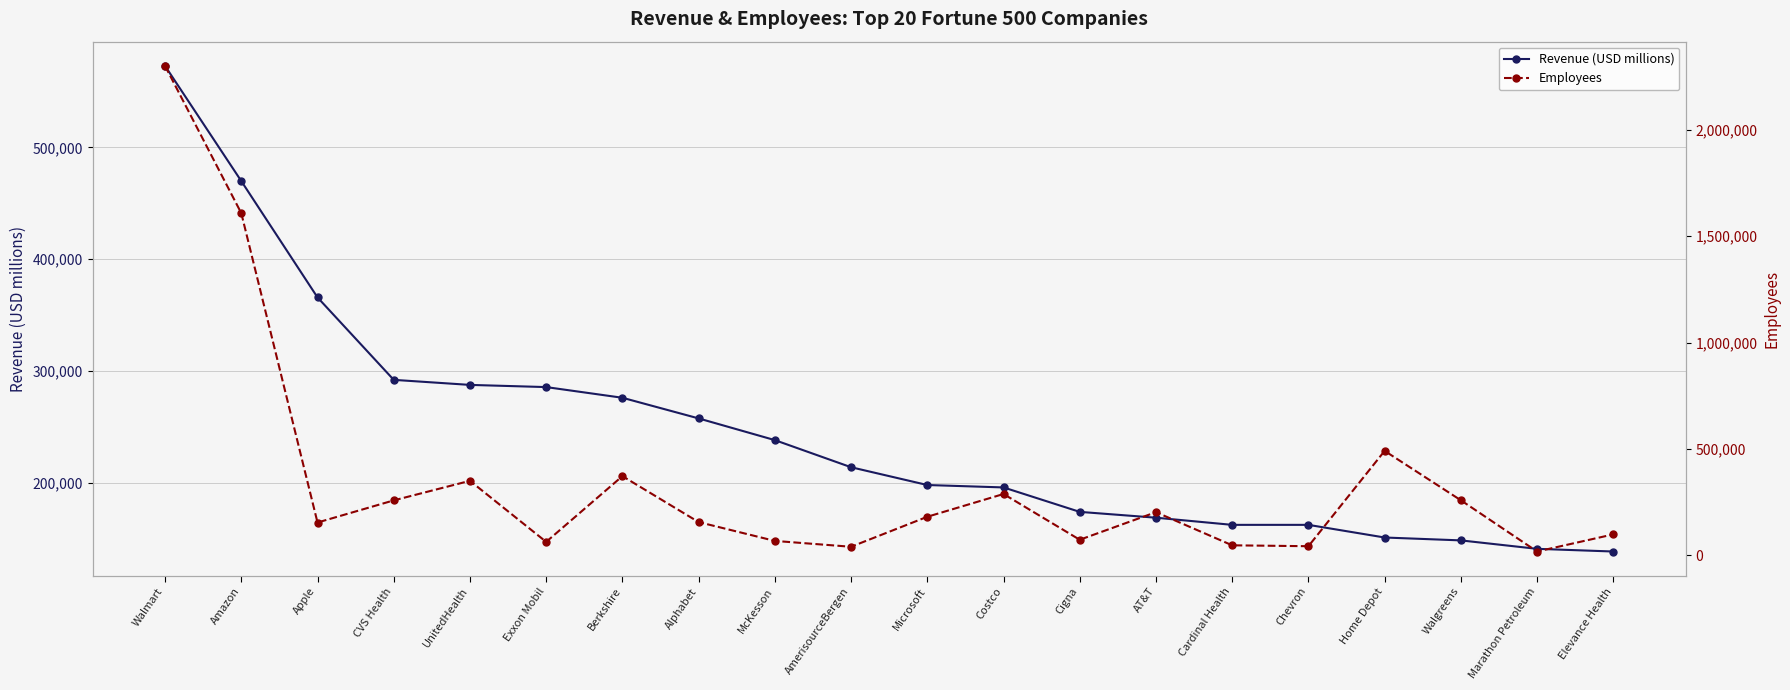

Which category has the lowest value across all series?

Marathon Petroleum